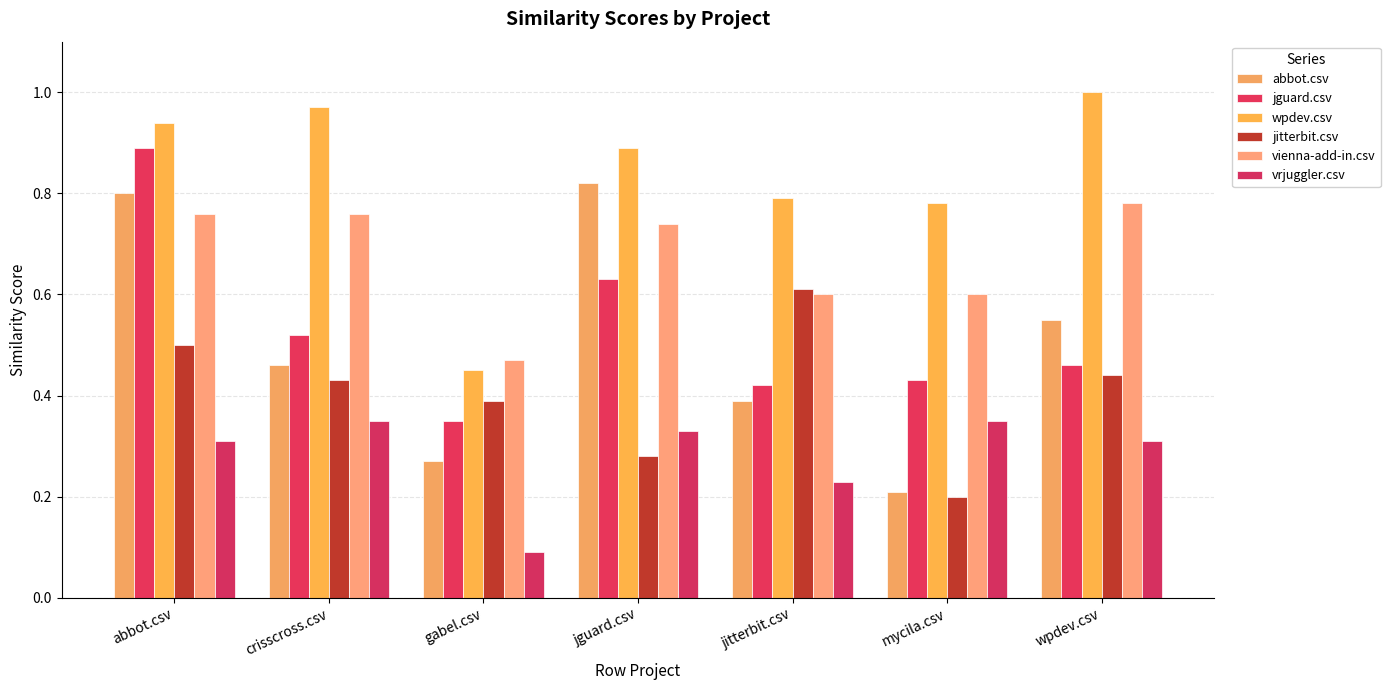

True or false: wpdev.csv has a value of 0.8 at jitterbit.csv.

True